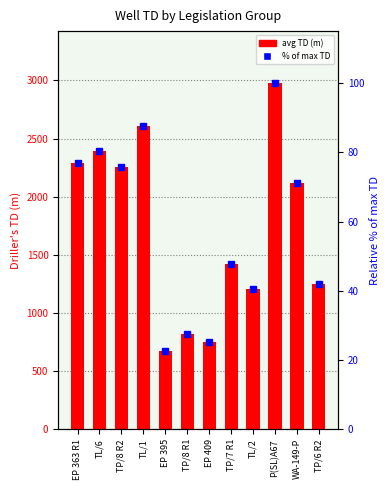

How many bars are there in total?

12